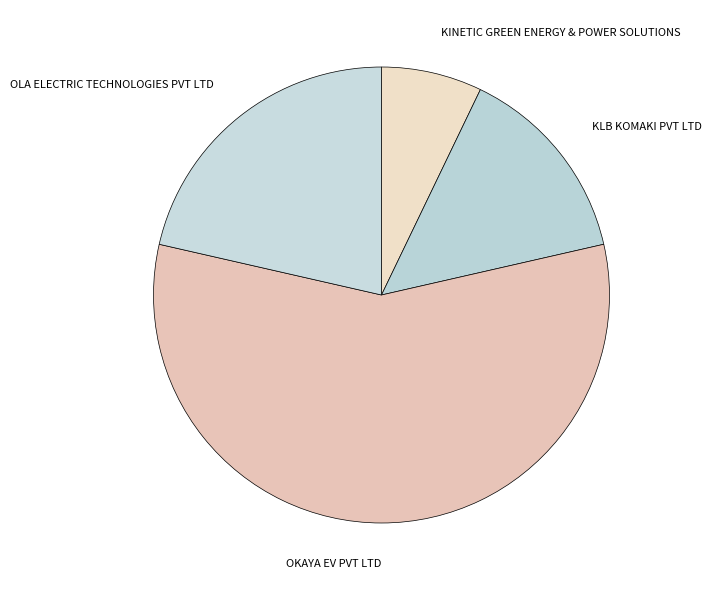

Count the number of slices in the pie.

4